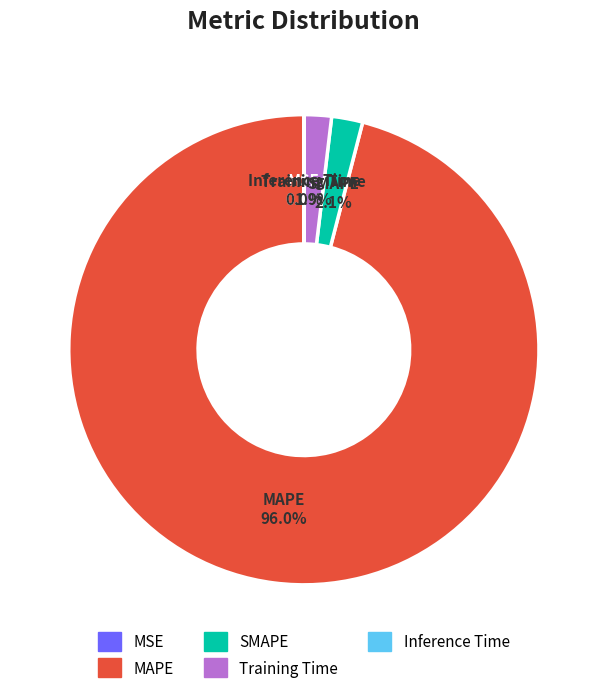

Which category accounts for the majority?

MAPE